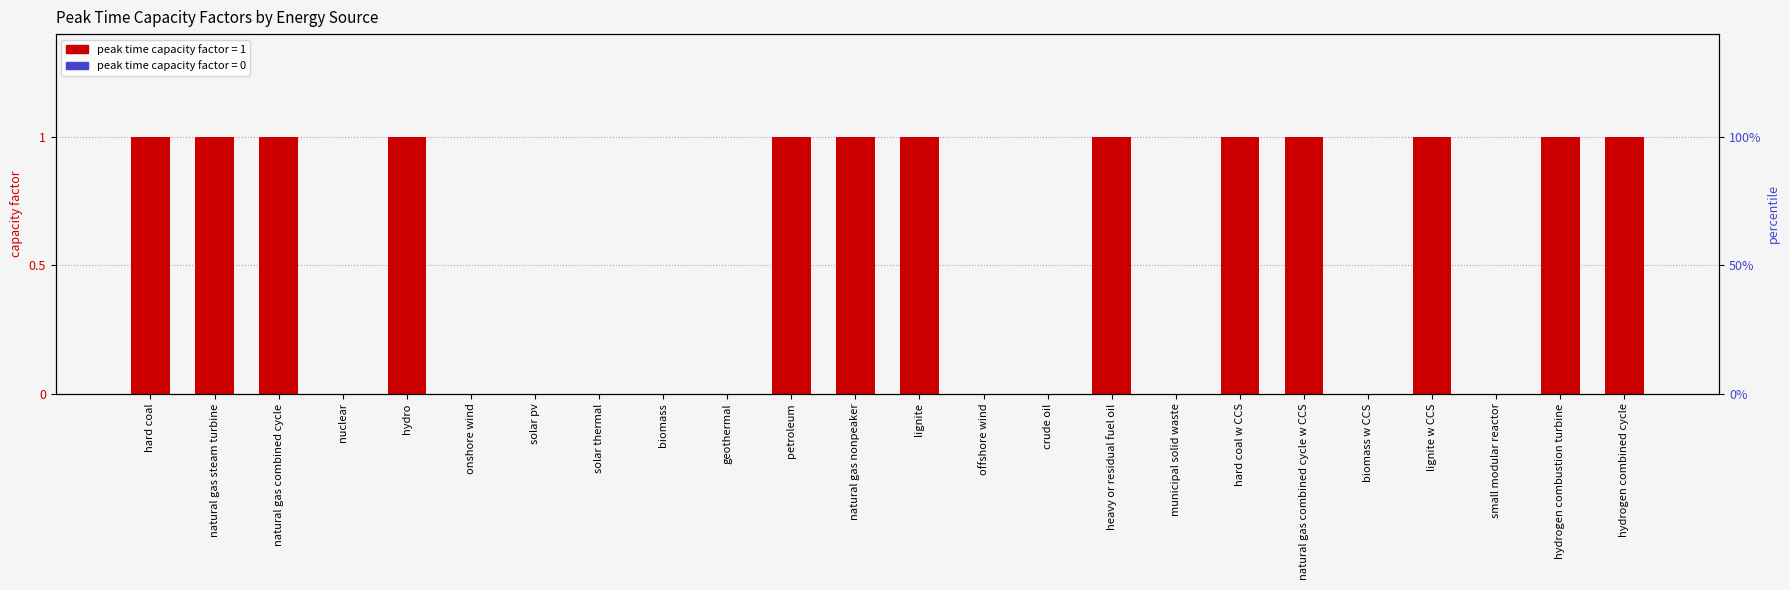

Between biomass and hydro, which is larger?

hydro